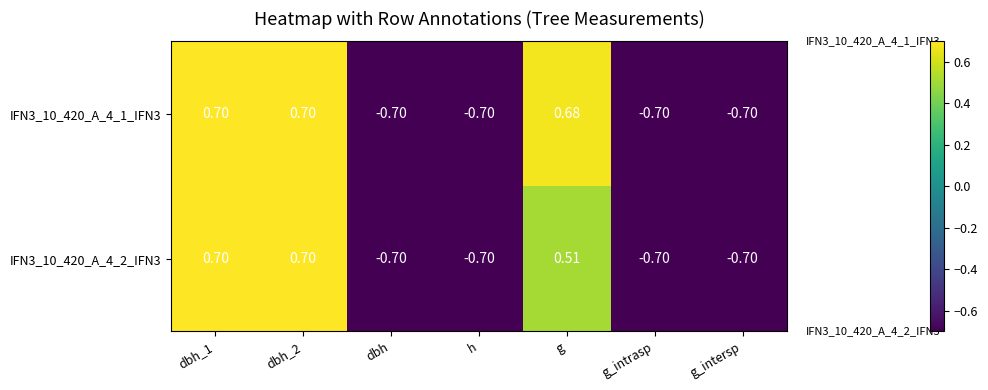

At which label is IFN3_10_420_A_4_2_IFN3 closest to 0?

g